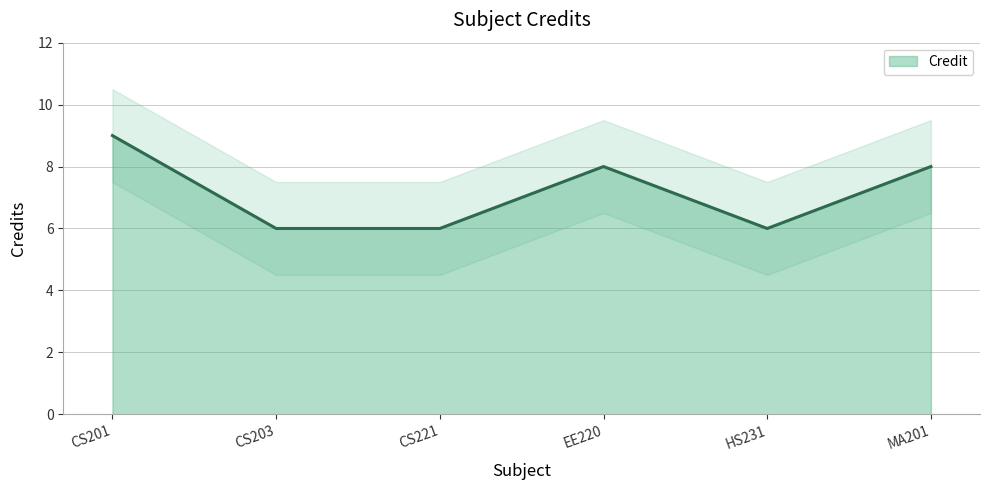

What is the average value?

7